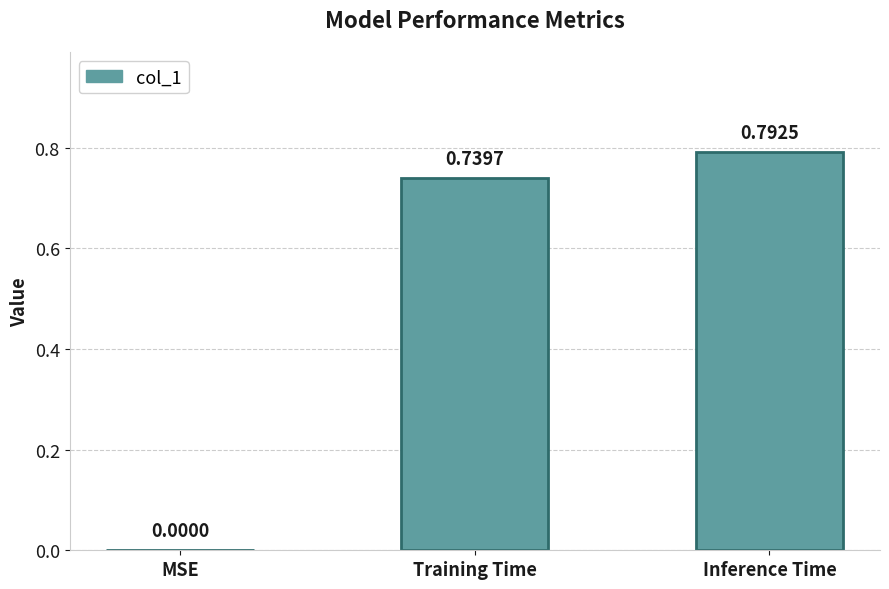

Between MSE and Training Time, which is larger?

Training Time